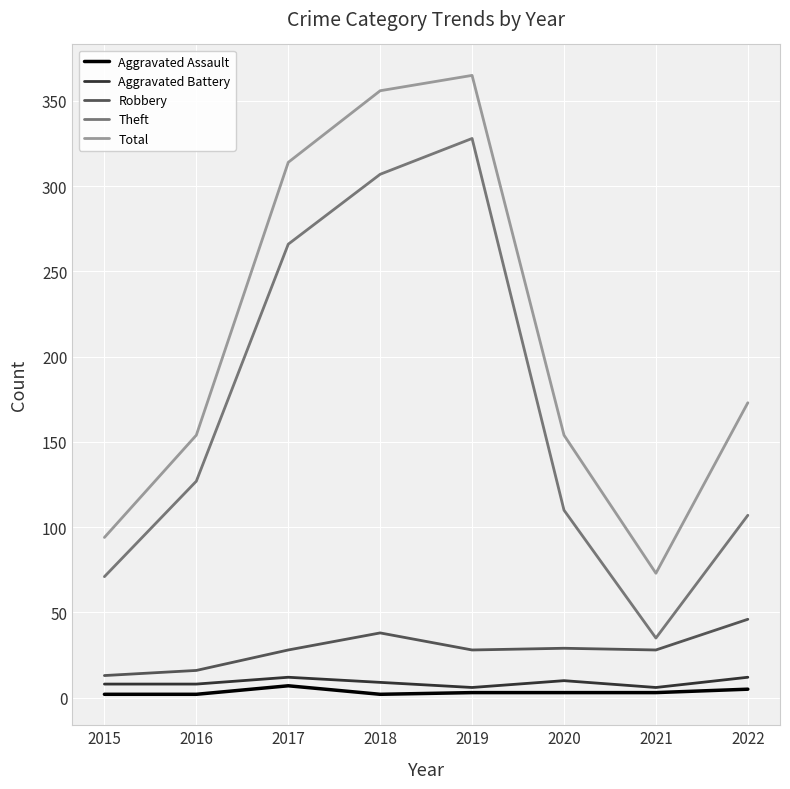

The Theft series shows 189 at 2020. True or false?

False